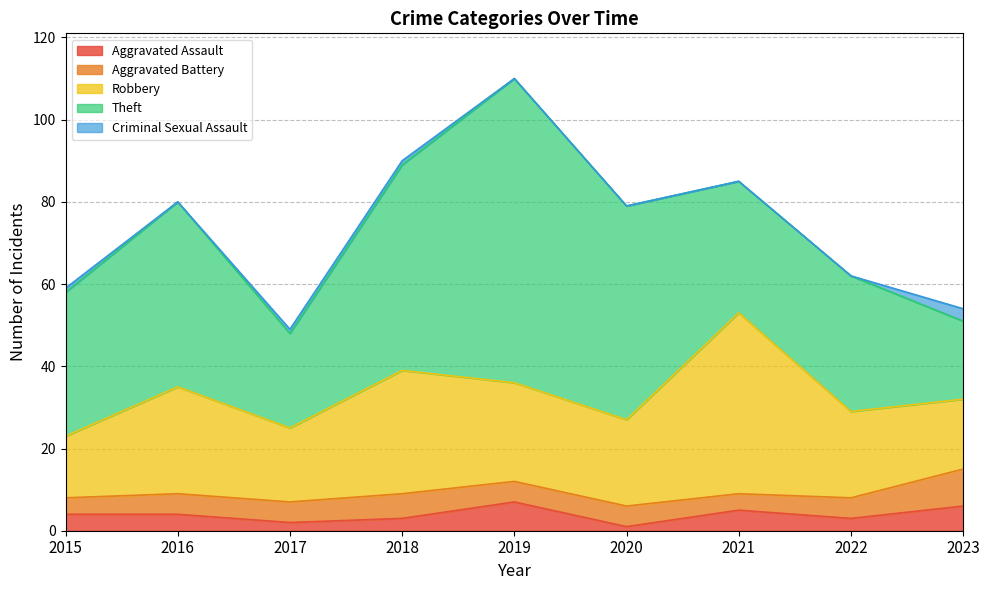

How many times do Aggravated Battery and Aggravated Assault cross each other?

4